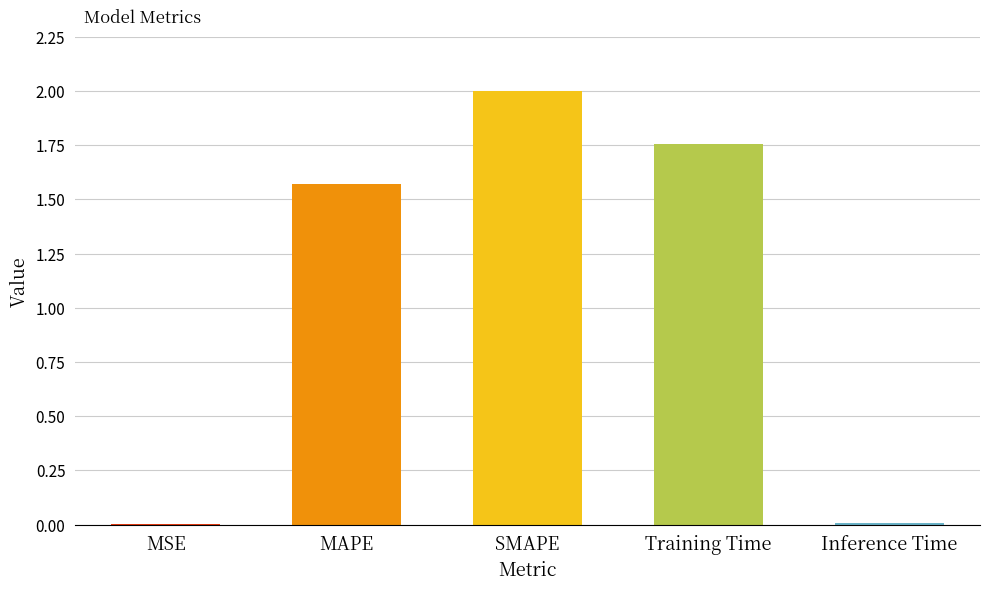

Count the number of data series in this chart.

1